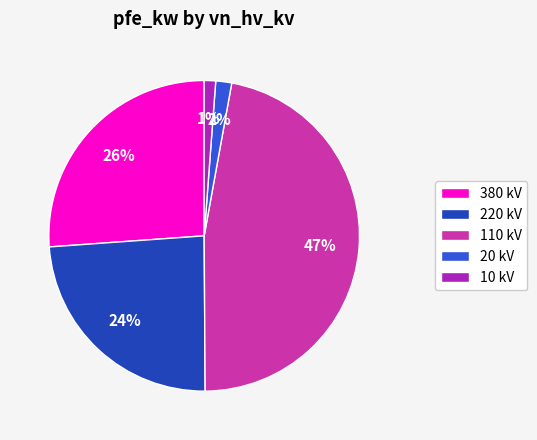

To the nearest percent, what is the average slice percentage?

20%